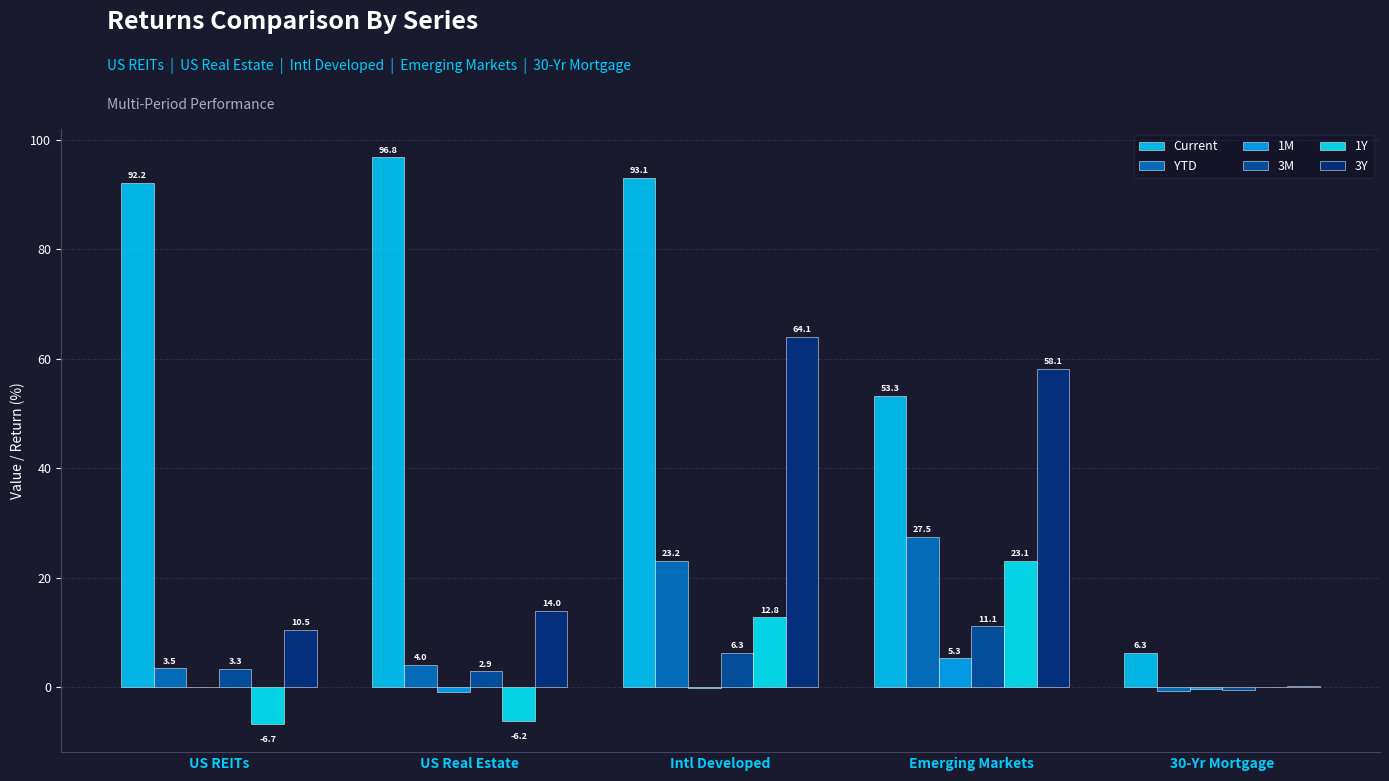

Rank the series by their maximum value, from highest to lowest.

Current, 3Y, YTD, 1Y, 3M, 1M